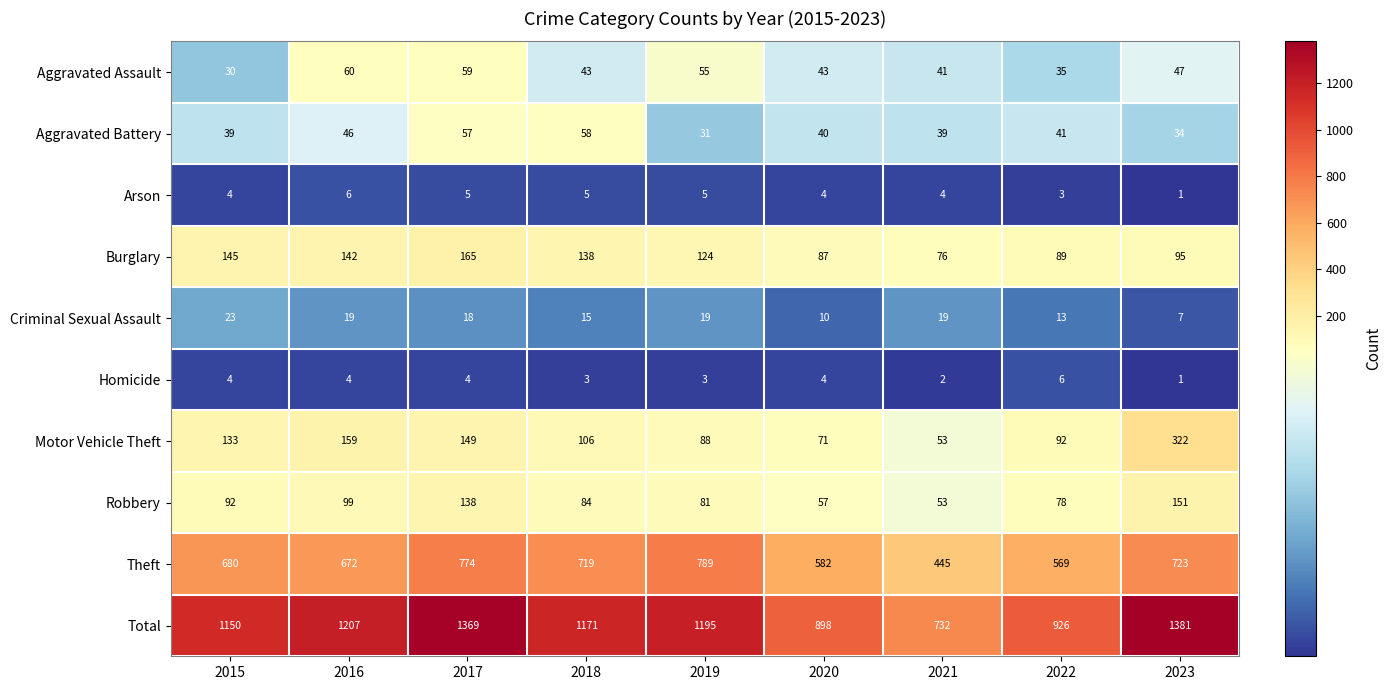

Is it true that Robbery equals 57 at 2018?

False